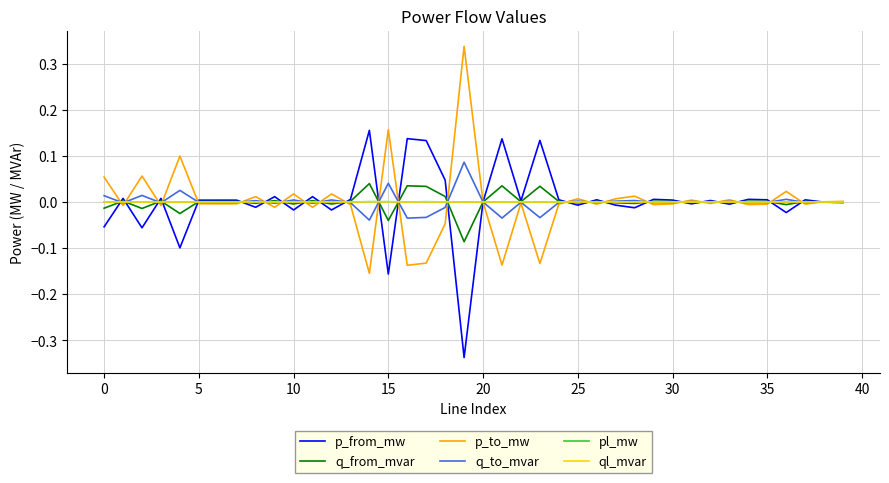

Does the chart display data point markers on the line(s)?

No